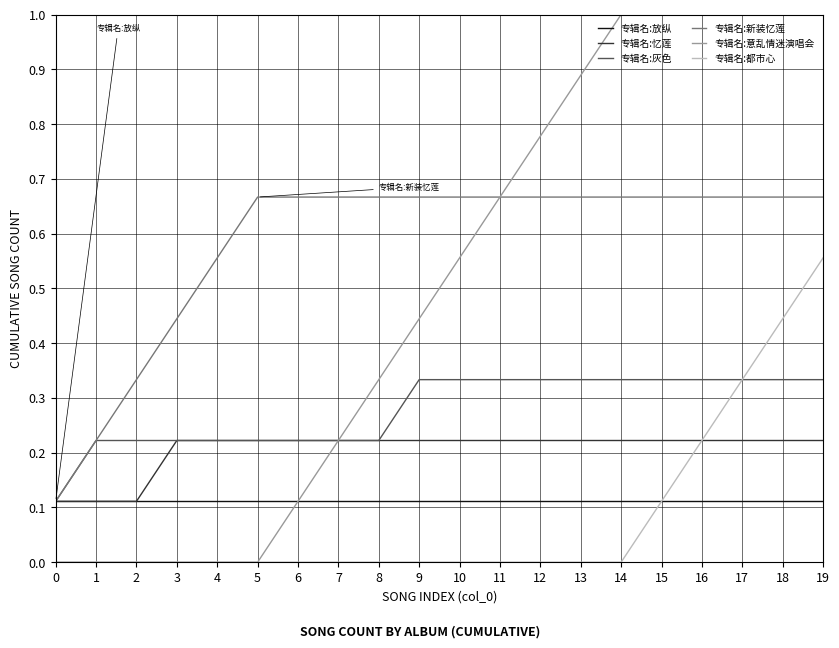

Is the value of 专辑名:新装忆莲 at 9 greater than the value of 专辑名:灰色 at 10?

Yes